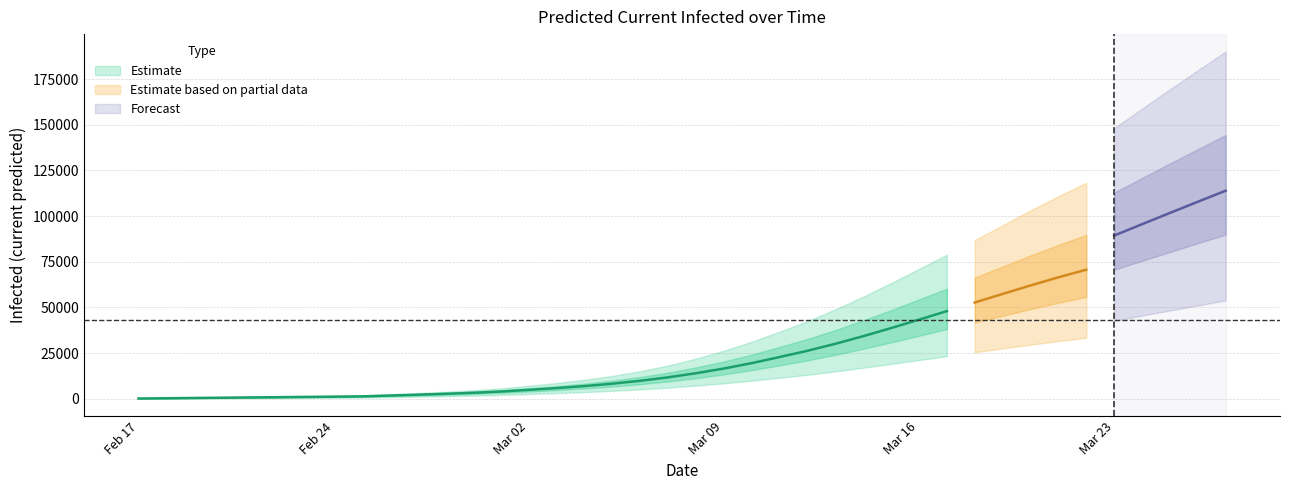

How many values in the total_upper series are below 23151?

20